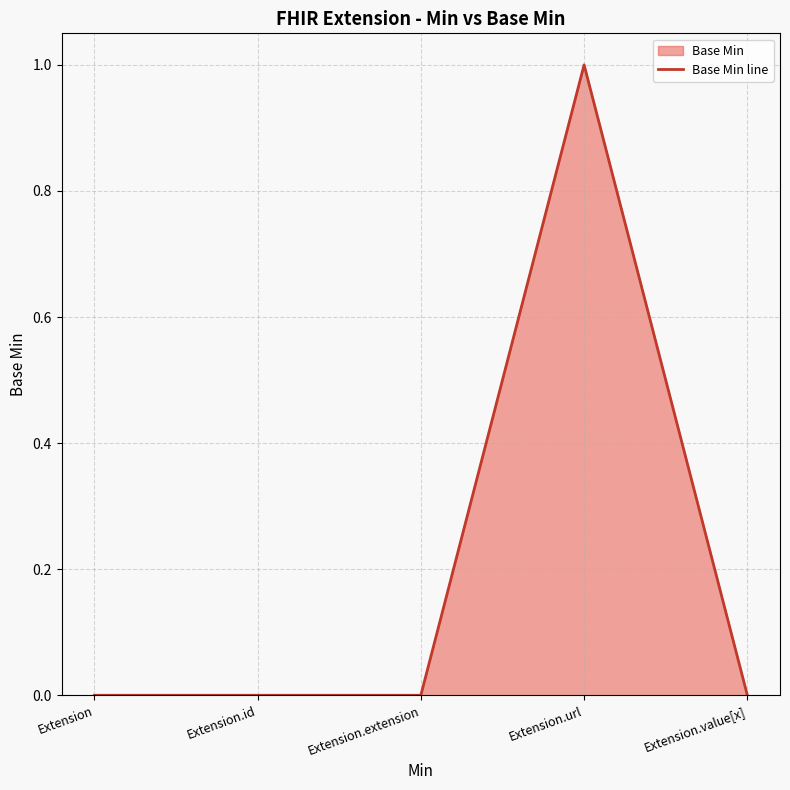

Does the chart display data point markers on the line(s)?

No